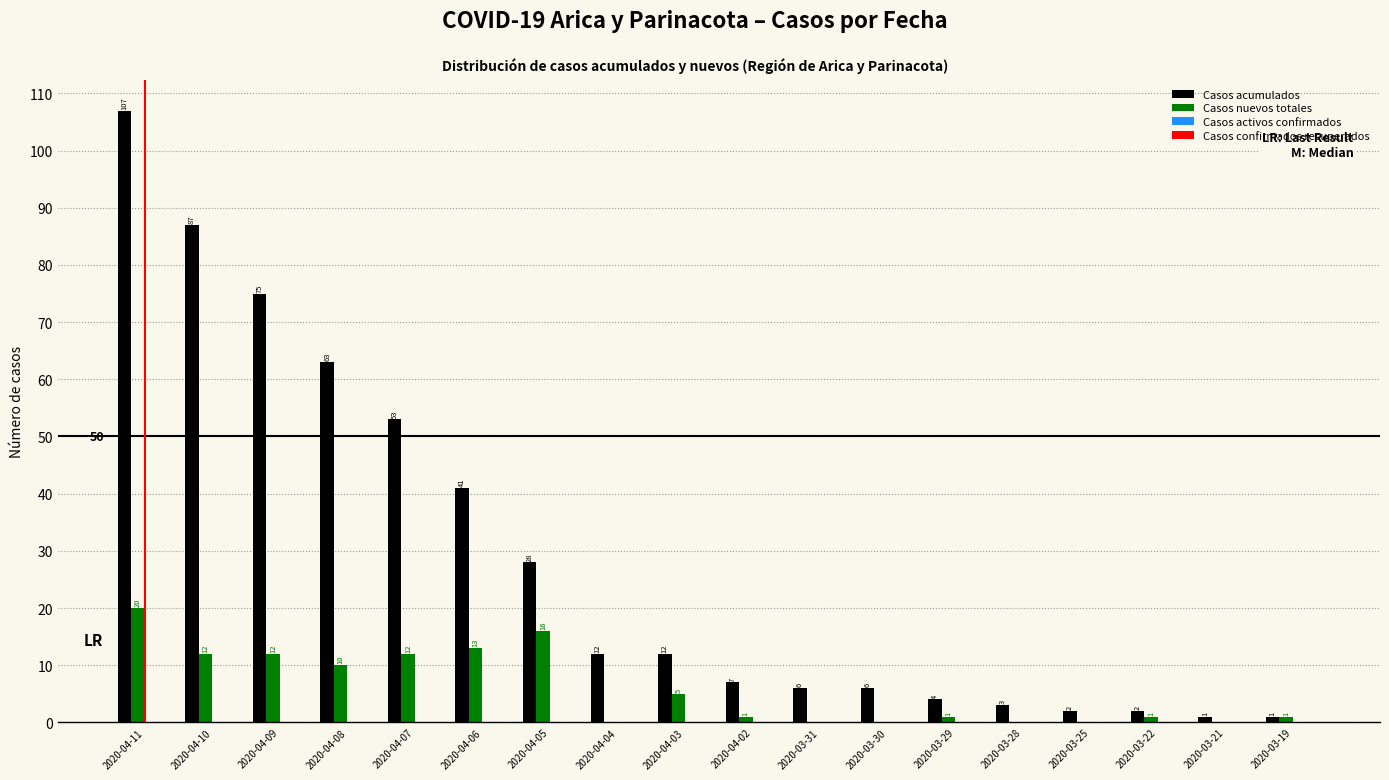

What is the highest value of the Casos nuevos totales series?

20